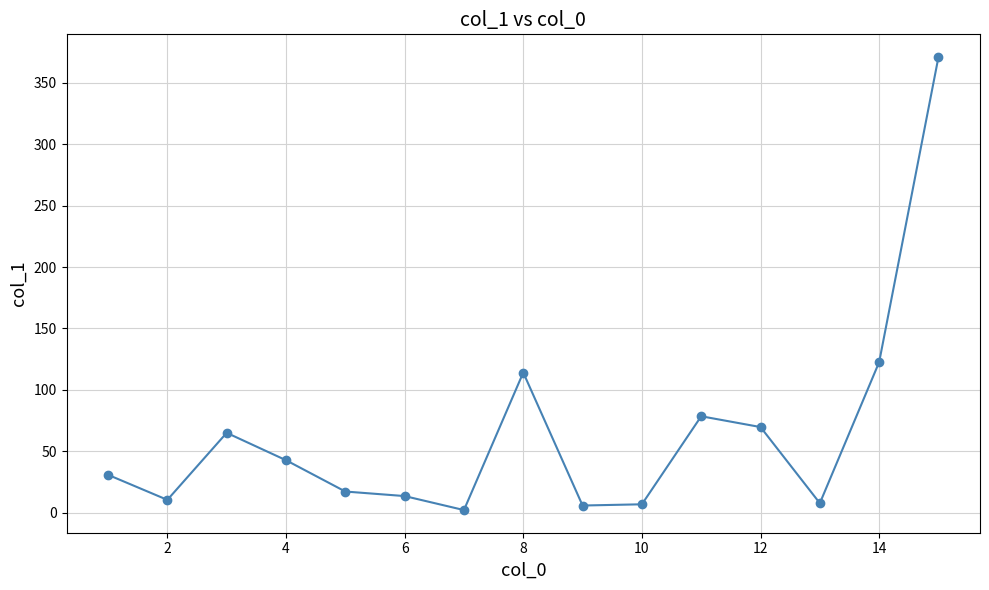

What is the sum of all values?

958.0